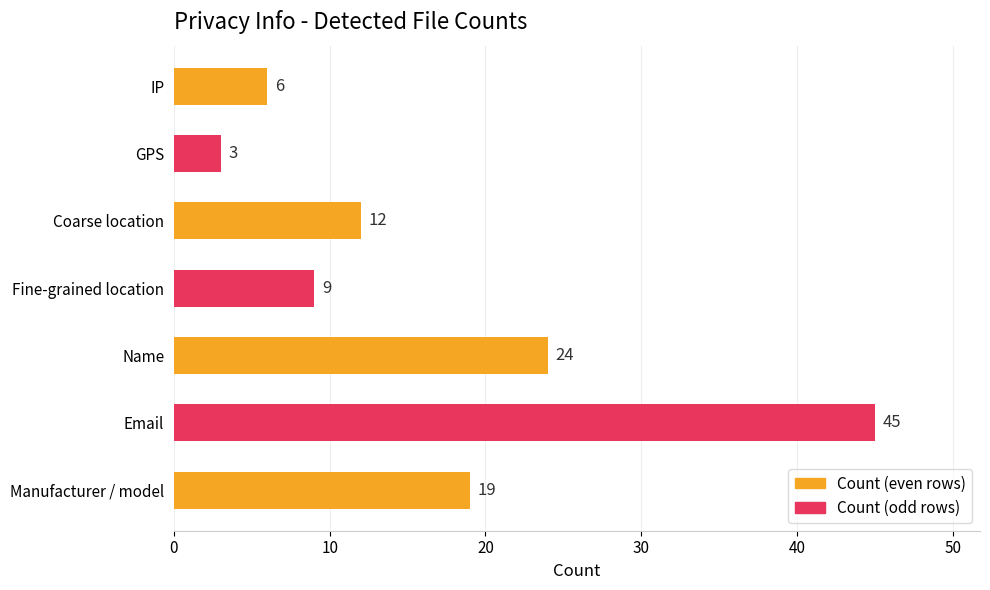

List the labels in order of value, smallest first.

GPS, IP, Fine-grained location, Coarse location, Manufacturer / model, Name, Email